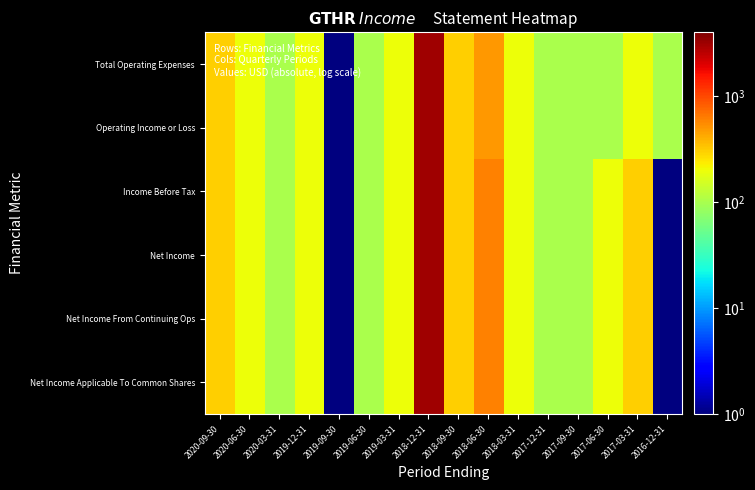

How many distinct data groups are displayed?

6